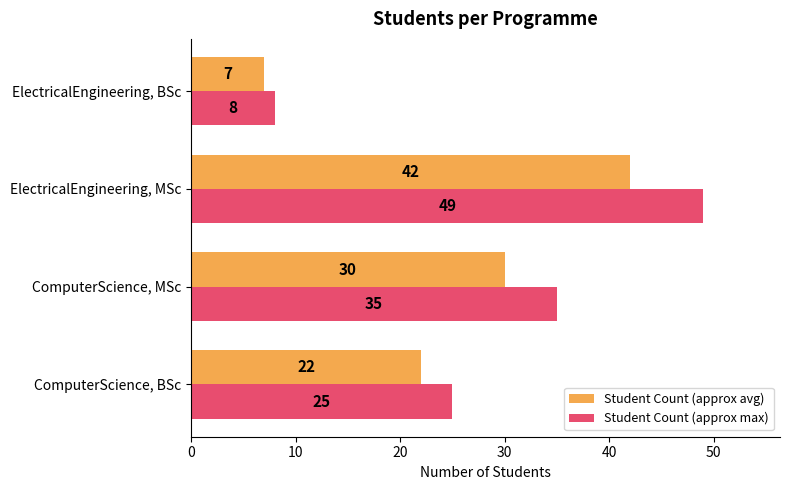

What is the minimum value for Student Count (approx max)?

8